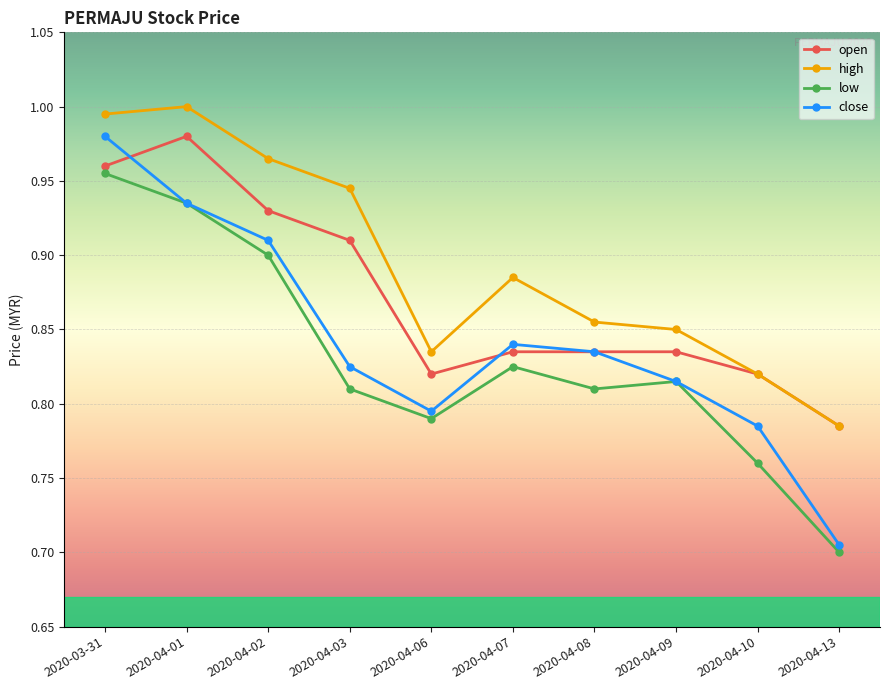

At which label is open closest to 0?

2020-04-13